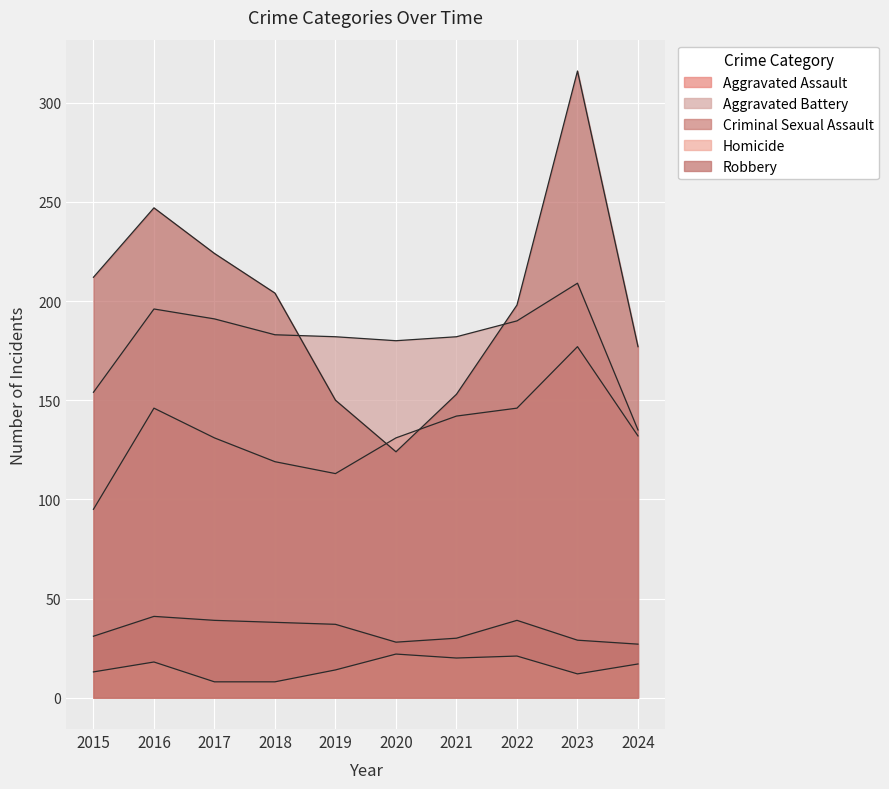

True or false: Aggravated Assault has a value of 203 at 2020.

False